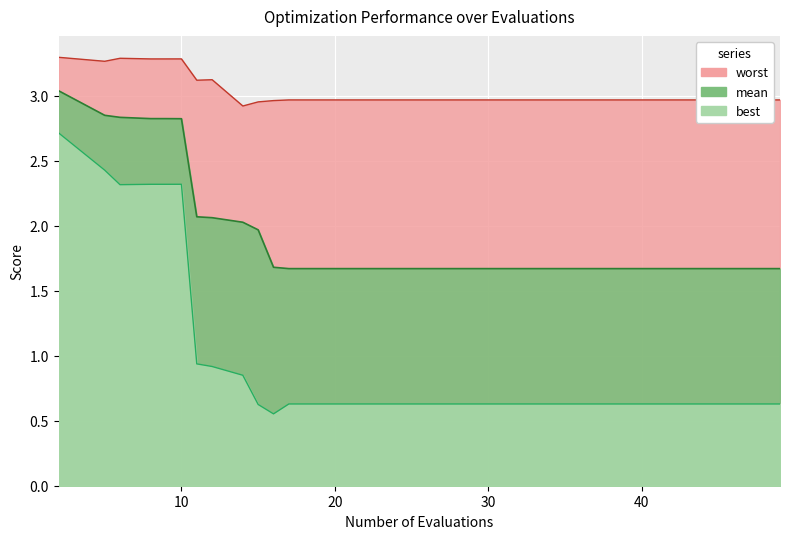

True or false: best and mean intersect in this chart.

False